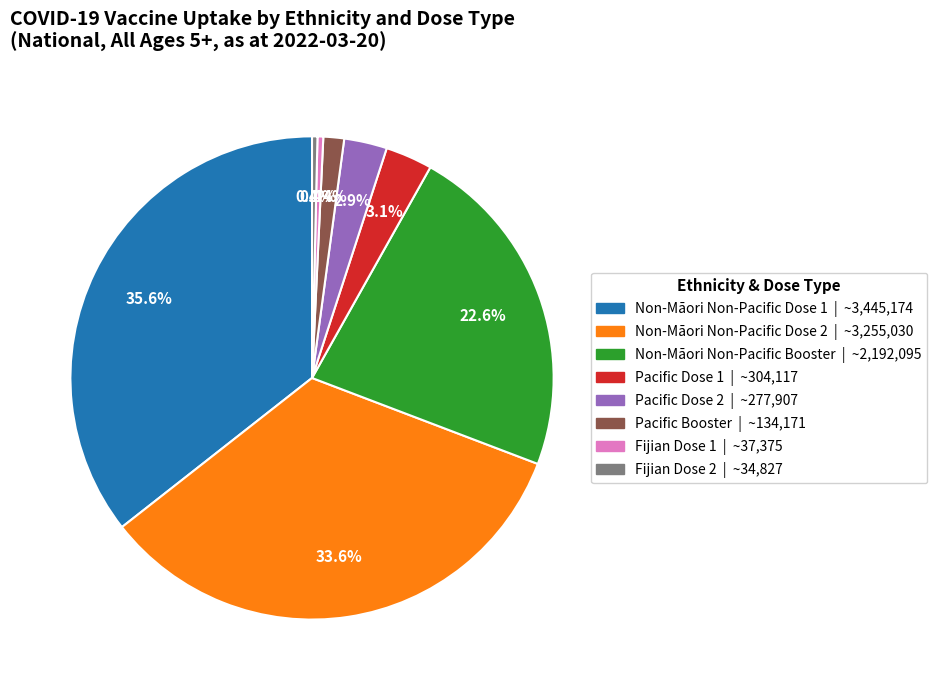

Is there a majority slice in this chart?

No